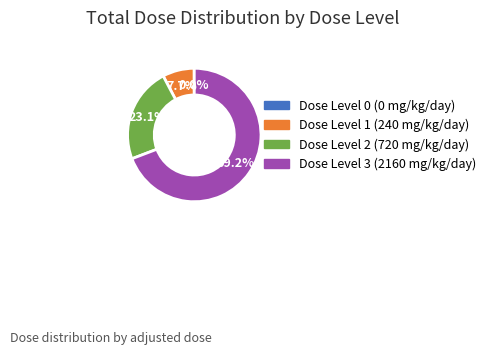

Which category has the biggest portion of the pie?

Dose Level 3 (2160 mg/kg/day)